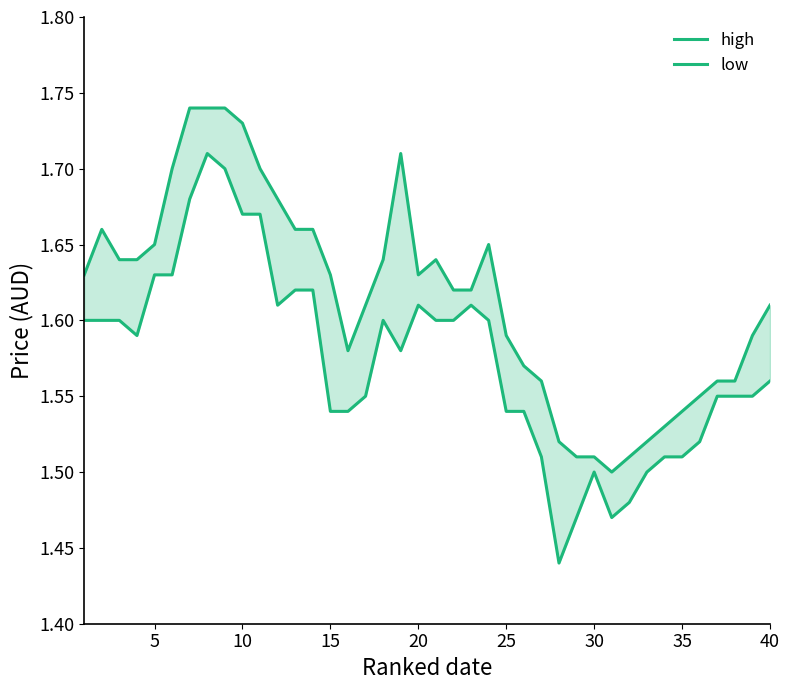

Reading left to right, transcribe all the data shown in this chart.

high: 1.6	1.7	1.6	1.6	1.6	1.7	1.7	1.7	1.7	1.7	1.7	1.7	1.7	1.7	1.6	1.6	1.6	1.6	1.7	1.6	1.6	1.6	1.6	1.6	1.6	1.6	1.6	1.5	1.5	1.5	1.5	1.5	1.5	1.5	1.5	1.6	1.6	1.6	1.6	1.6
low: 1.6	1.6	1.6	1.6	1.6	1.6	1.7	1.7	1.7	1.7	1.7	1.6	1.6	1.6	1.5	1.5	1.6	1.6	1.6	1.6	1.6	1.6	1.6	1.6	1.5	1.5	1.5	1.4	1.5	1.5	1.5	1.5	1.5	1.5	1.5	1.5	1.6	1.6	1.6	1.6